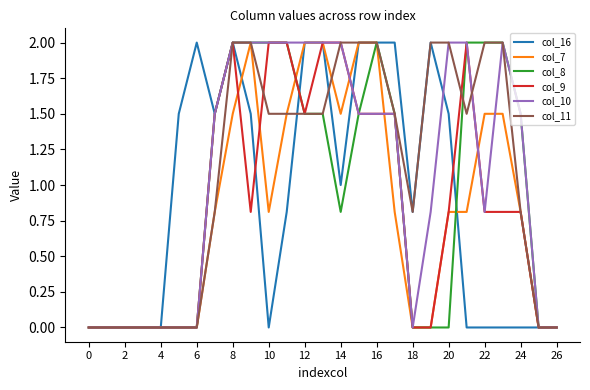

What is the greatest value displayed?

2.0